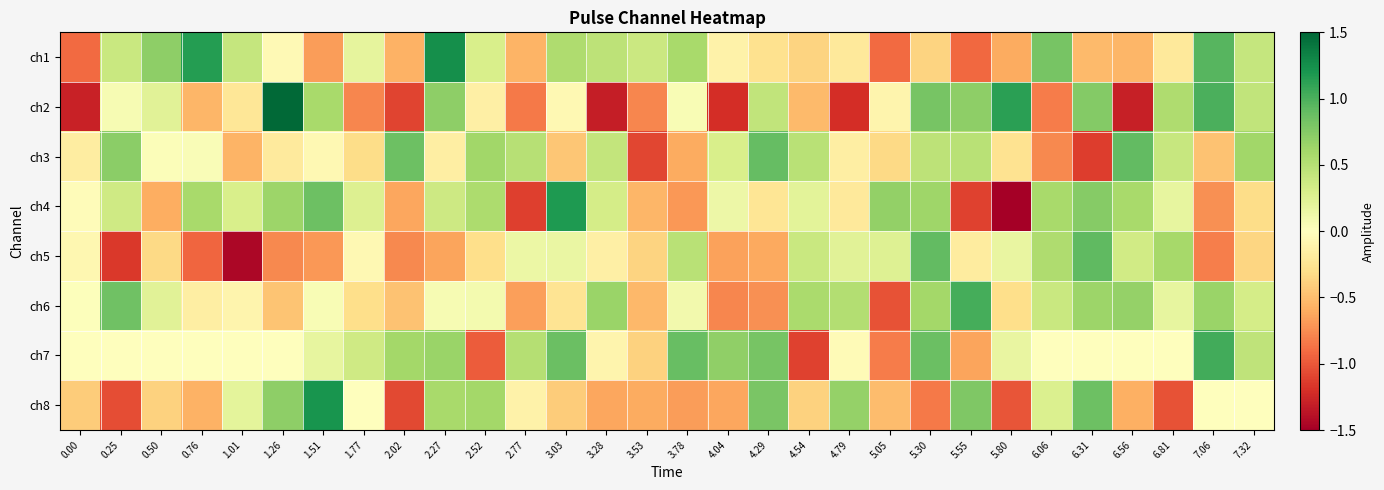

Count the number of data series in this chart.

8